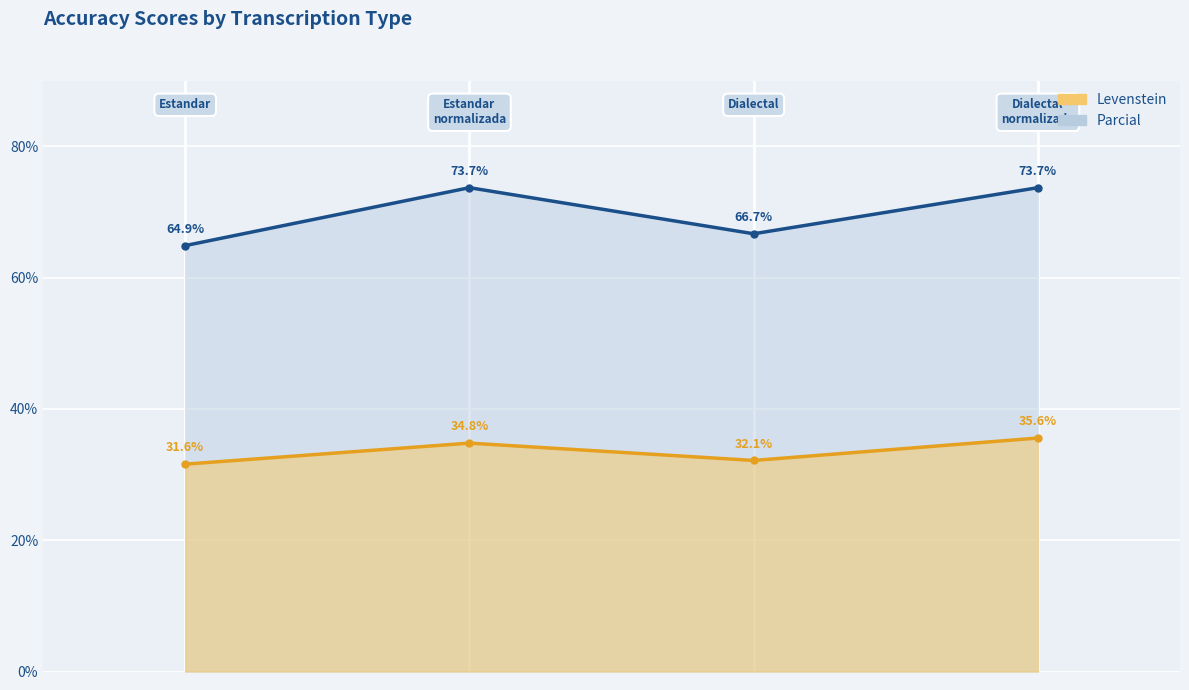

Reading left to right, list all the values displayed in this chart.

Levenstein: Estandar=31.6	Estandar_normalizada=34.8	Dialectal=32.1	Dialectal_normalizada=35.6
Parcial: Estandar=64.9	Estandar_normalizada=73.7	Dialectal=66.7	Dialectal_normalizada=73.7